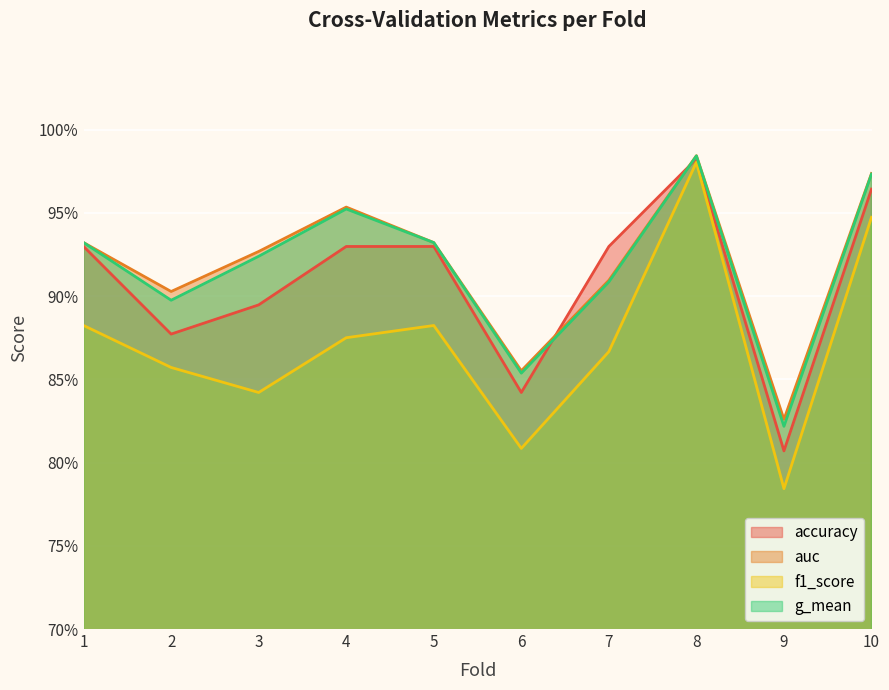

Reading left to right, transcribe all the data shown in this chart.

accuracy: 0.9	0.9	0.9	0.9	0.9	0.8	0.9	1.0	0.8	1.0
auc: 0.9	0.9	0.9	1.0	0.9	0.9	0.9	1.0	0.8	1.0
f1_score: 0.9	0.9	0.8	0.9	0.9	0.8	0.9	1.0	0.8	0.9
g_mean: 0.9	0.9	0.9	1.0	0.9	0.9	0.9	1.0	0.8	1.0